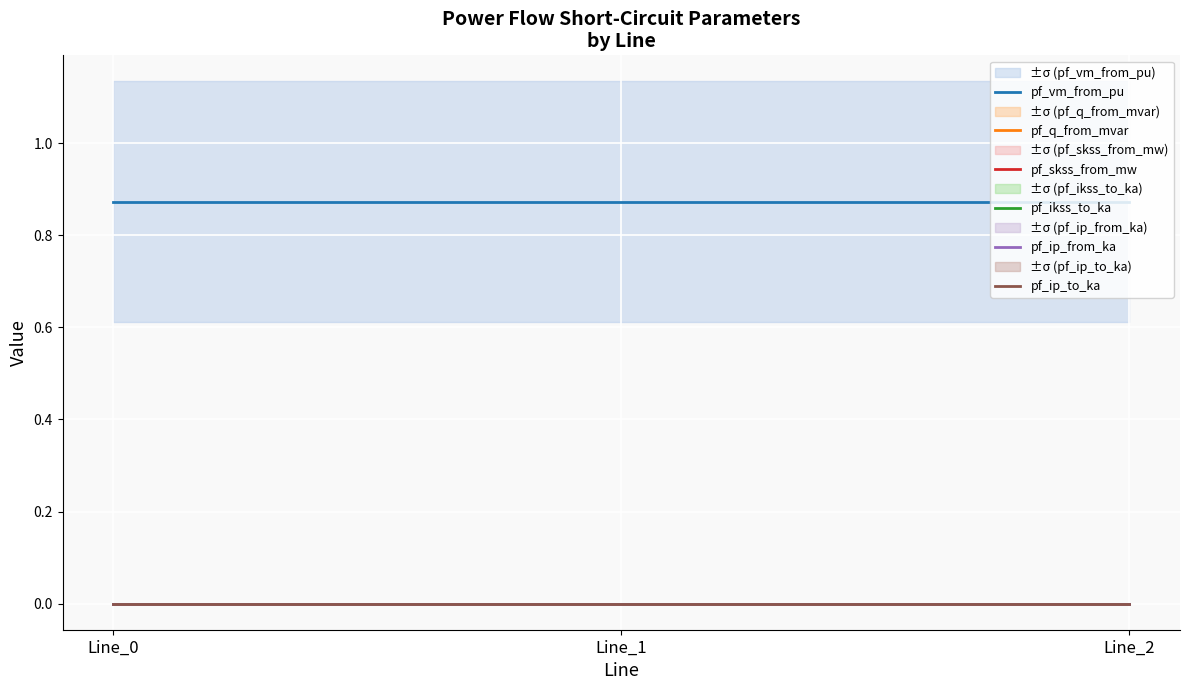

Rank the series by their maximum value, from lowest to highest.

pf_skss_from_mw, pf_ikss_to_ka, pf_ip_from_ka, pf_ip_to_ka, pf_q_from_mvar, pf_vm_from_pu